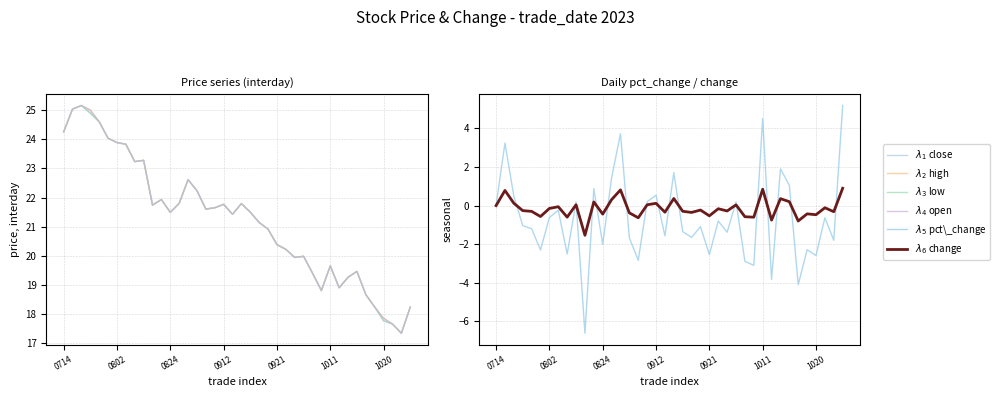

How many interior local peaks does the $\lambda_3$ low series have?

9